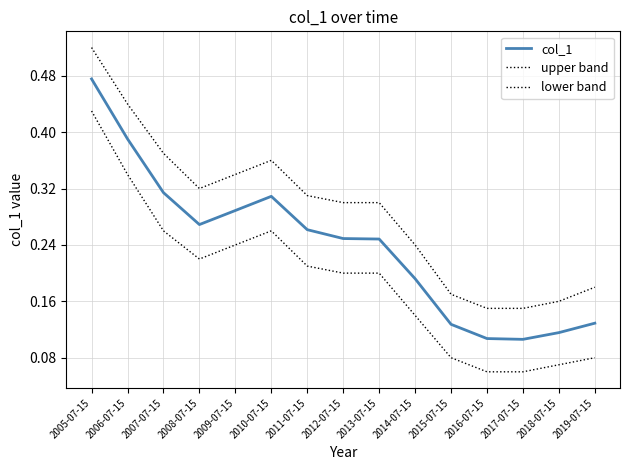

True or false: col_1 and upper band intersect in this chart.

False